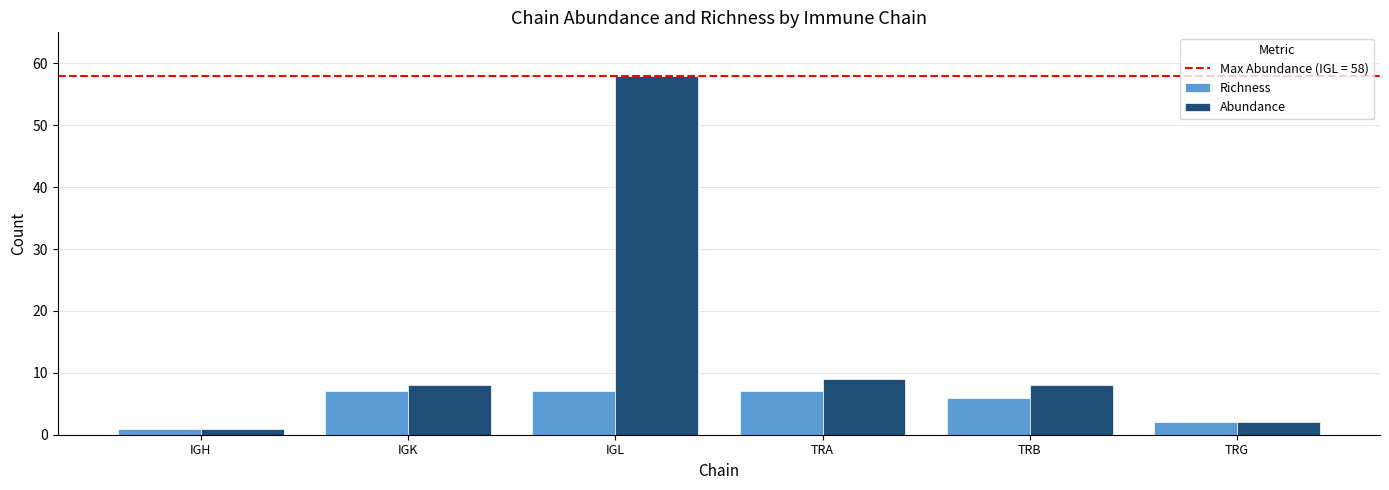

How many series are shown in this chart?

2